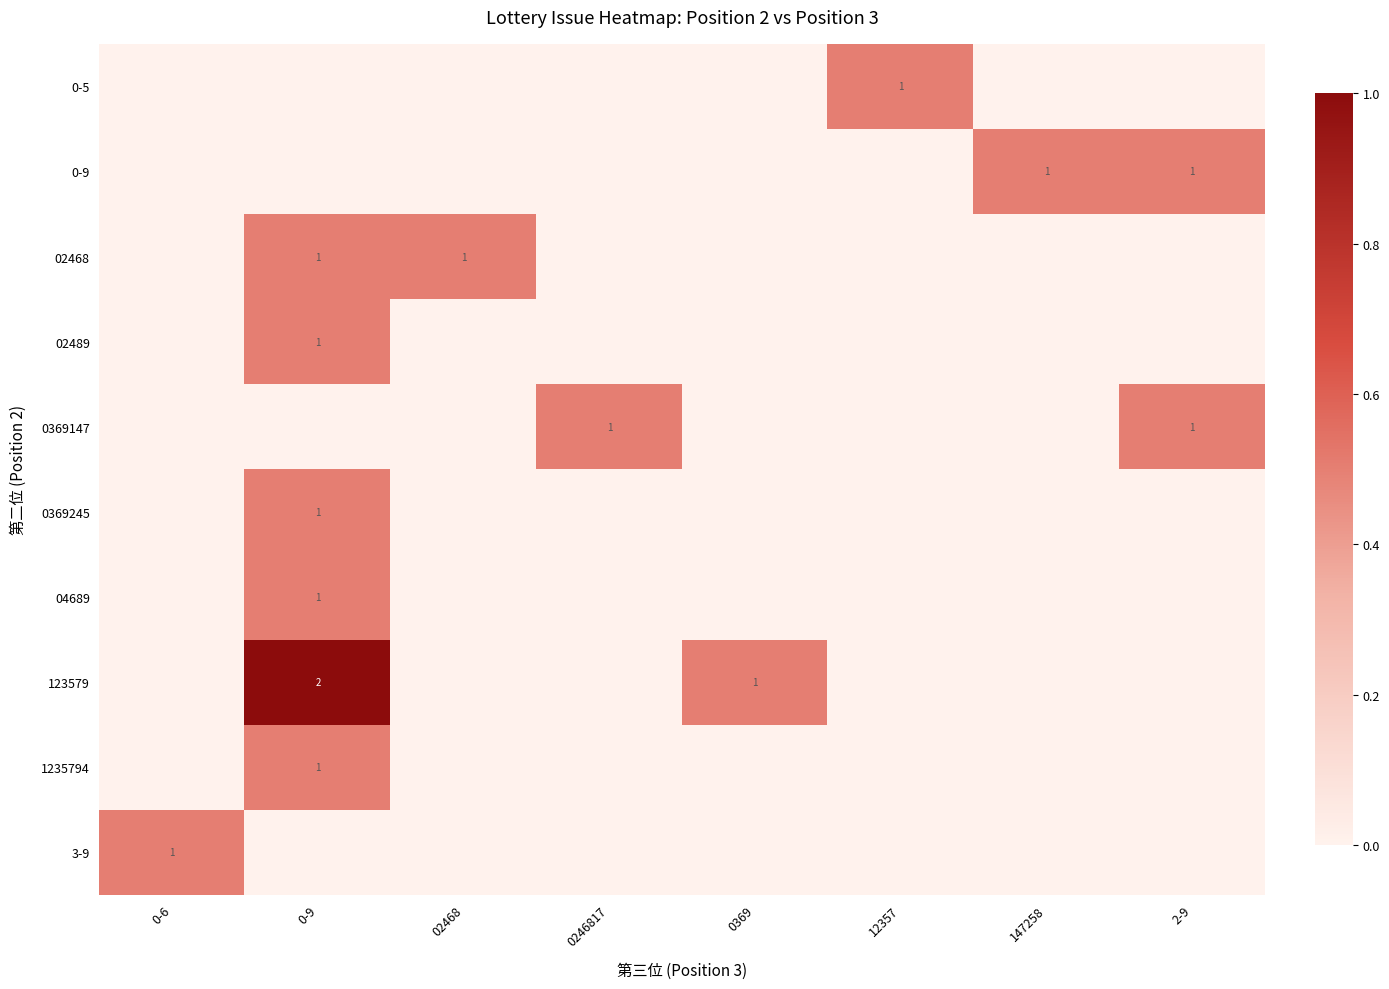

List the labels in order of 02489 value, smallest first.

0-6, 02468, 0246817, 0369, 12357, 147258, 2-9, 0-9